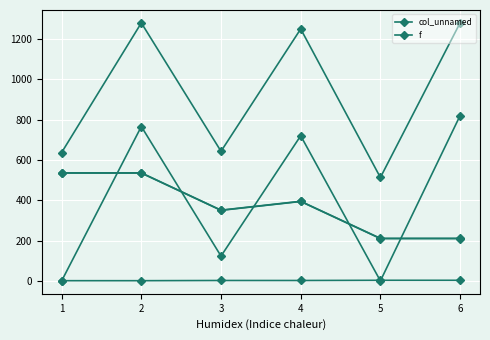

How many lines are shown in the chart?

2